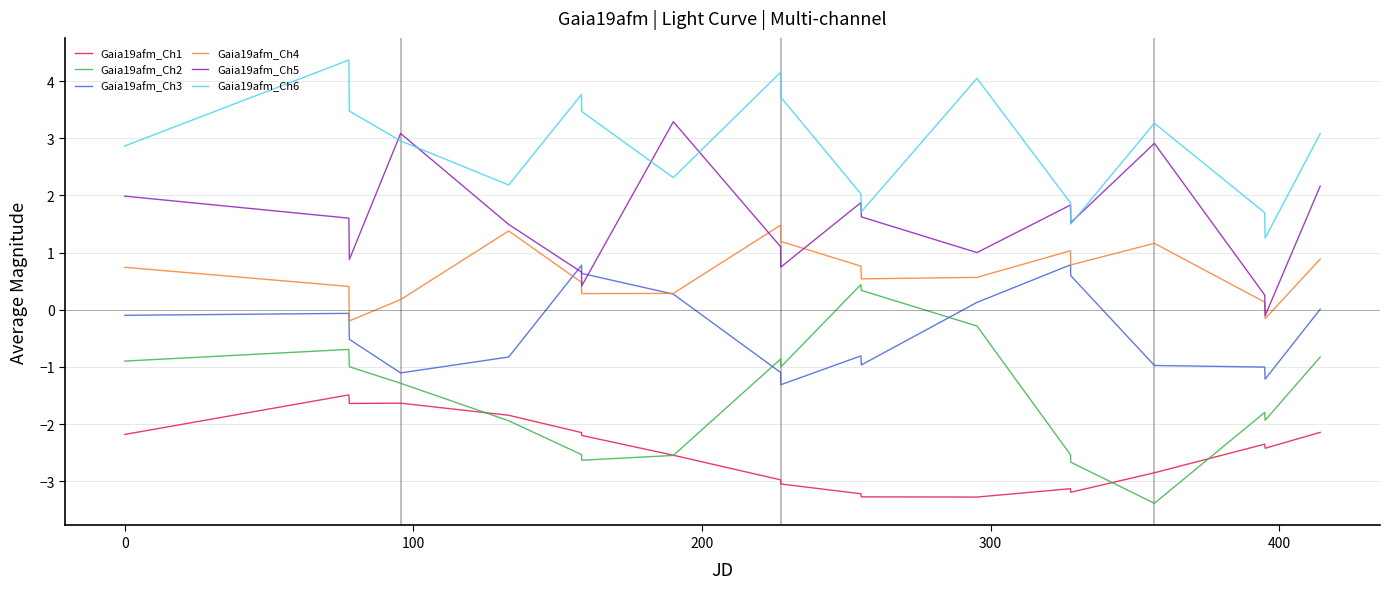

What is the minimum value for Gaia19afm_Ch1?

-3.3